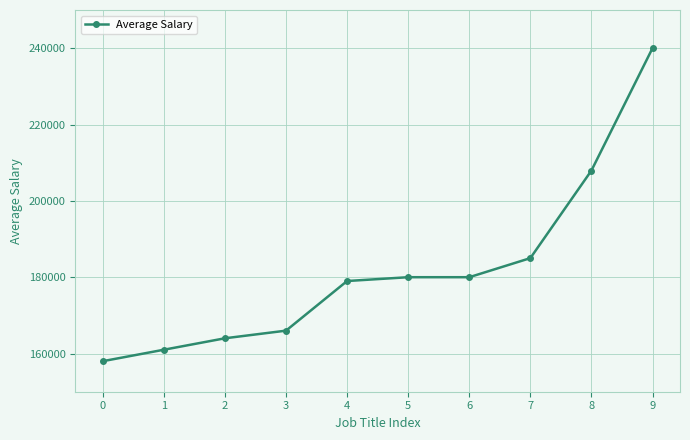

What is the minimum value shown in the chart?

158000